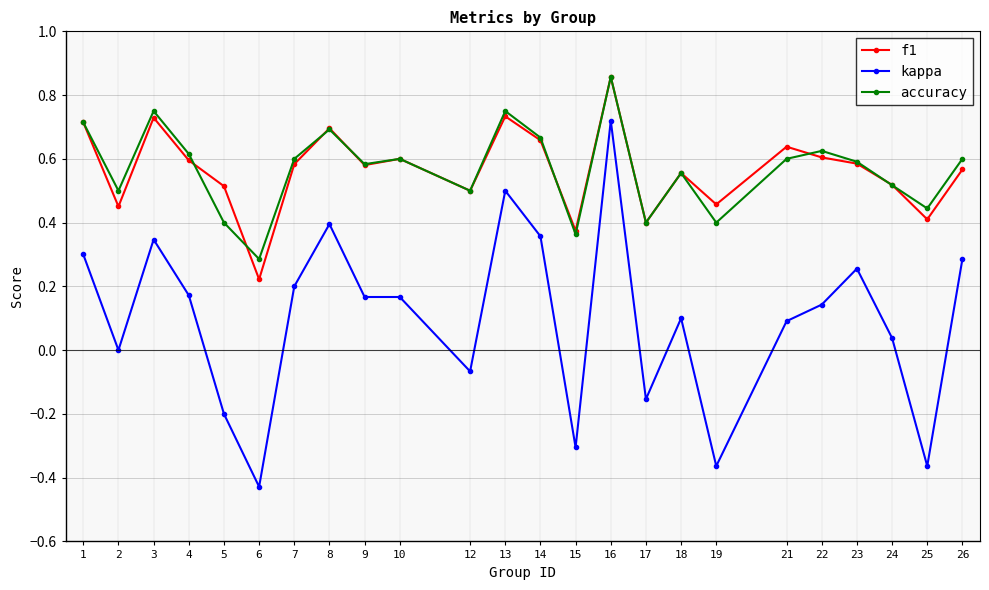

What is the total value across all series at 1?

1.7